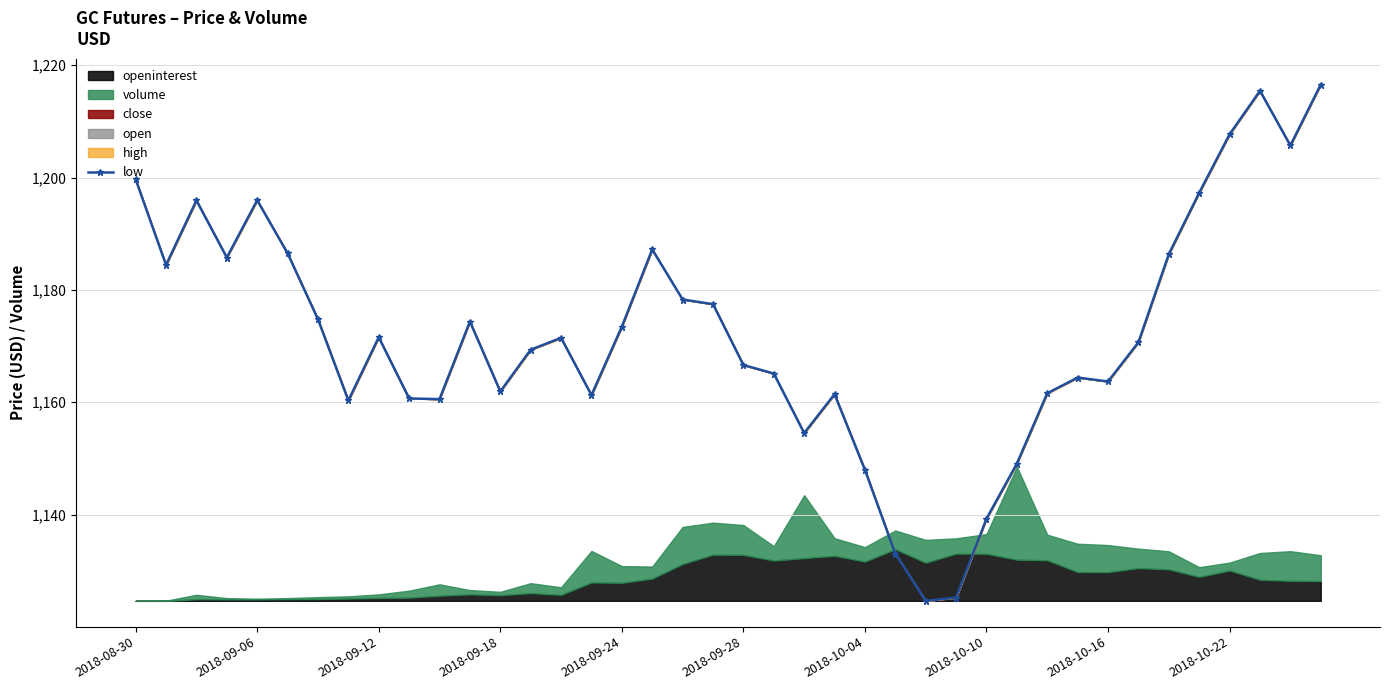

True or false: low has more than 1 interior local peaks.

True